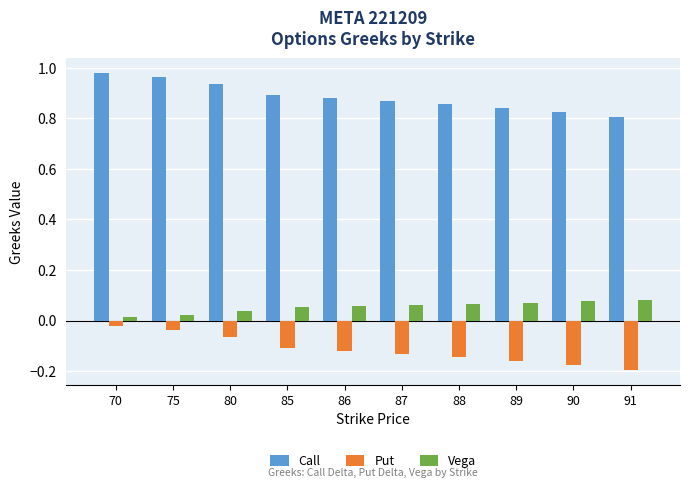

Which series has the largest range (max minus min)?

Put